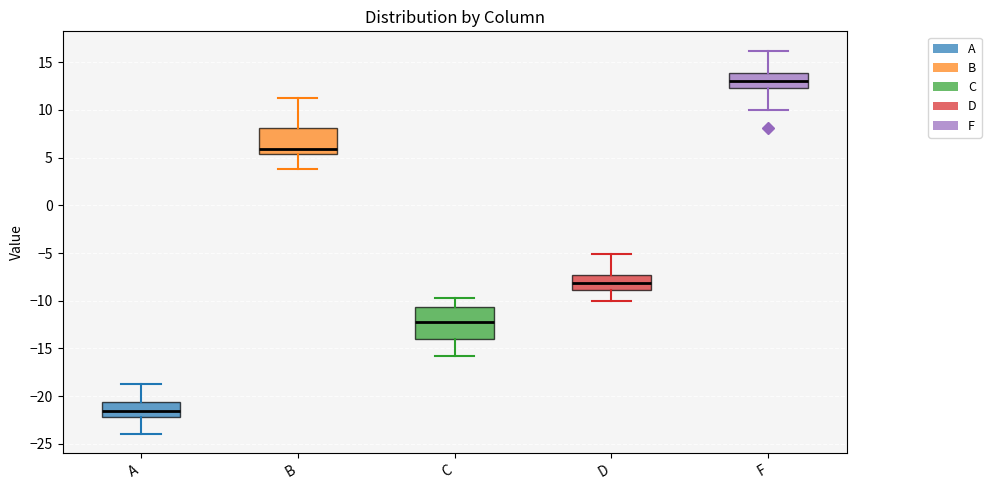

Comparing the boxes themselves (not the whiskers), which one is the tallest?

C